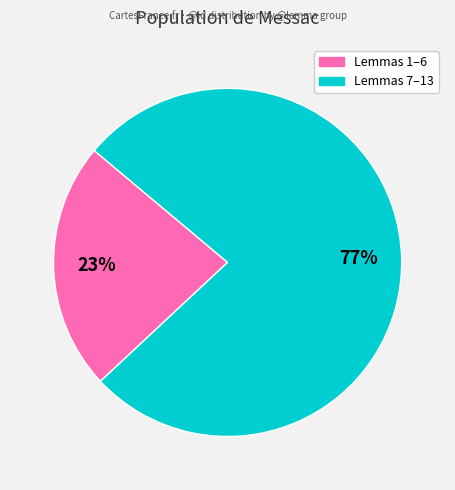

Does any single category account for the majority?

Yes